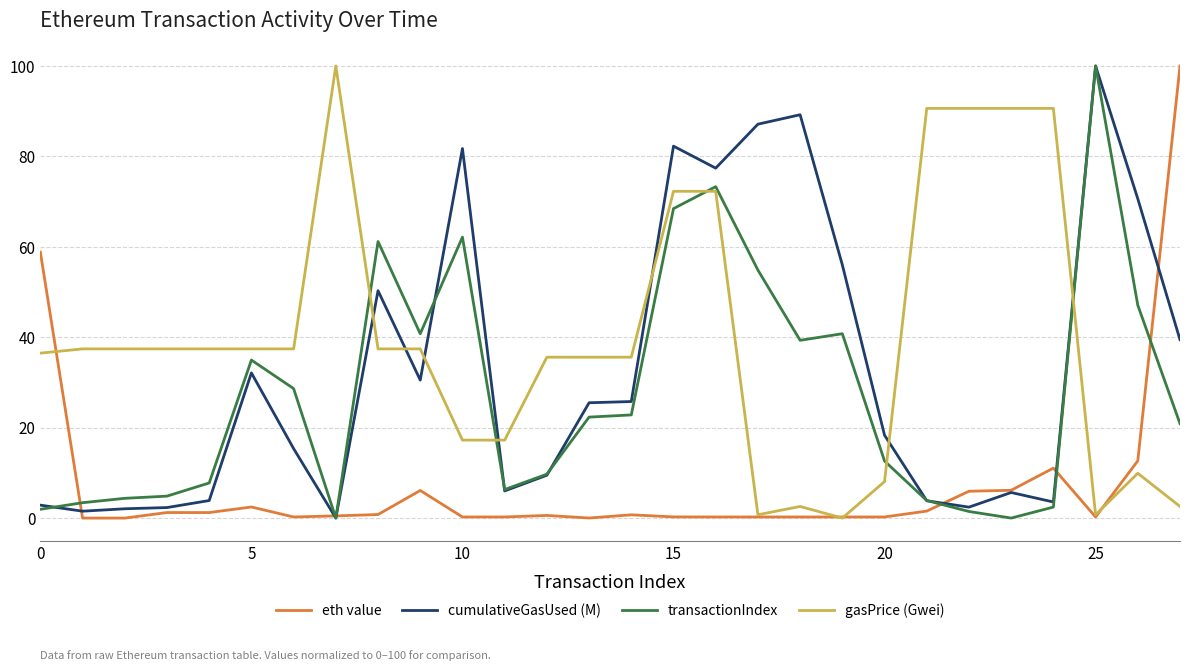

Which series has the largest total across all categories?

gasPrice (Gwei)